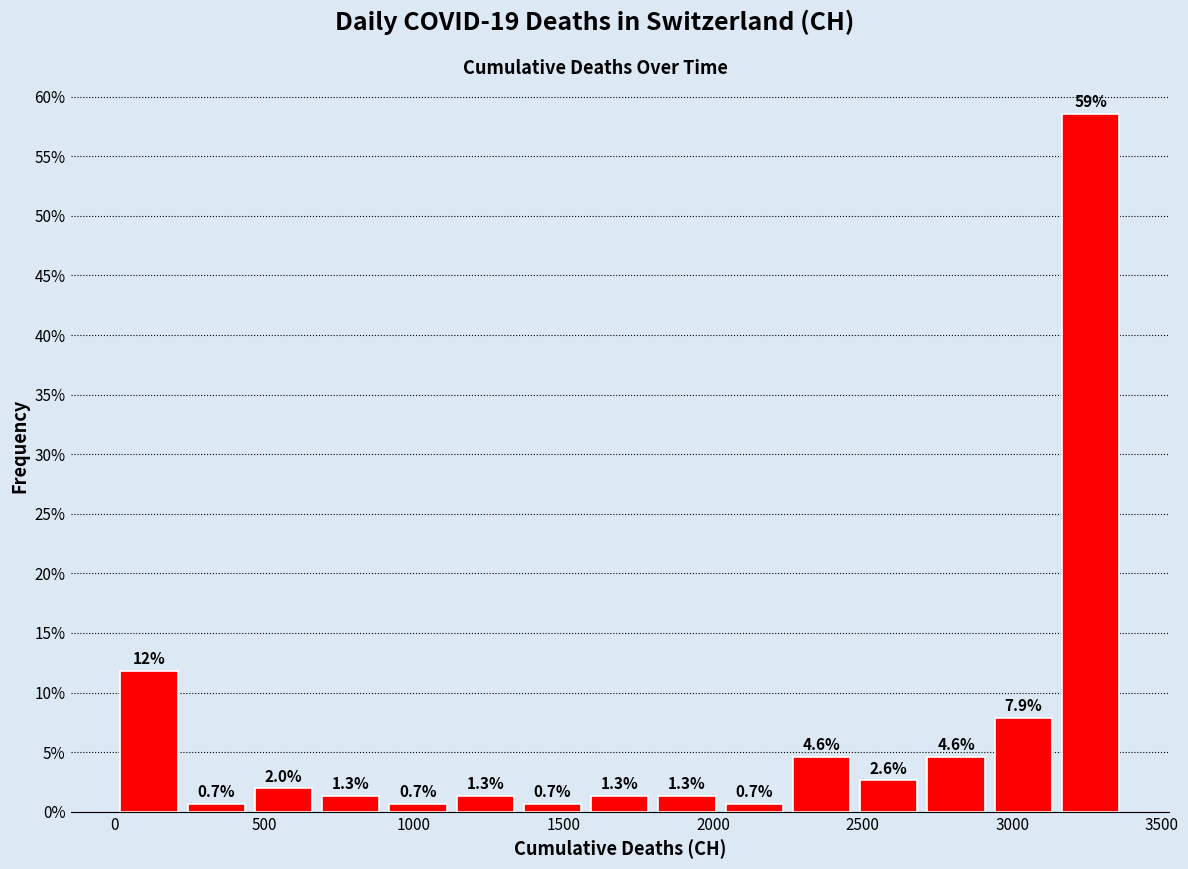

Which range on the x-axis has the tallest bar?

3150 to 3350